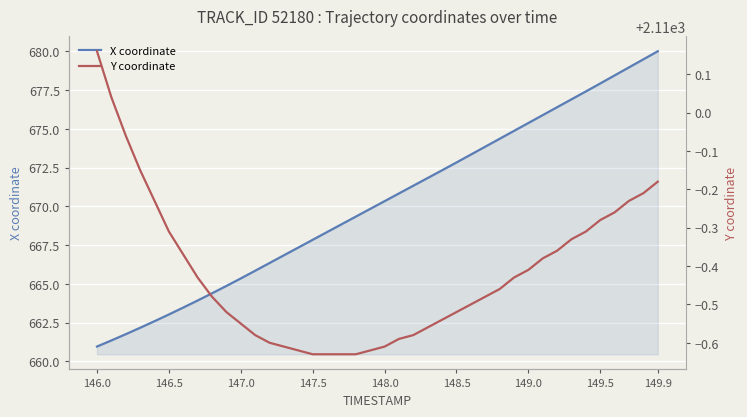

Which category has the highest value in the X coordinate series?

149.9